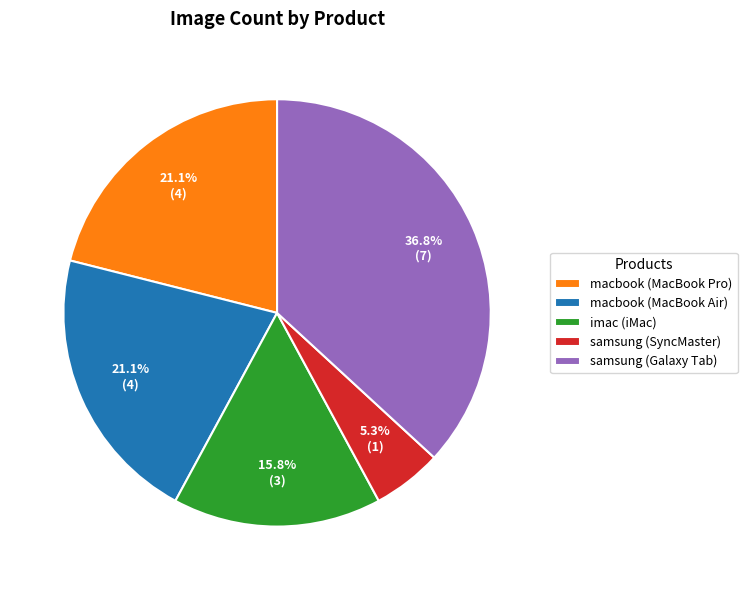

Which category has the smallest portion of the pie?

samsung (SyncMaster)